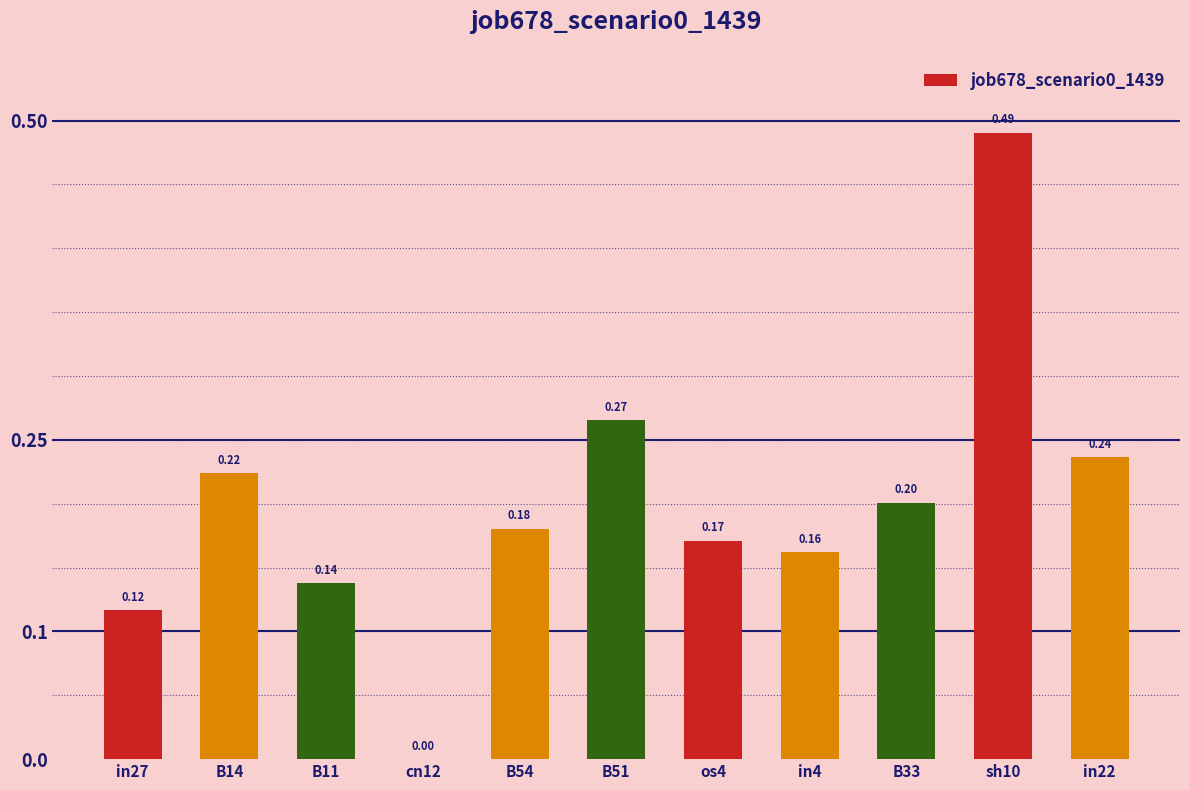

What is the sum of all values?

2.2